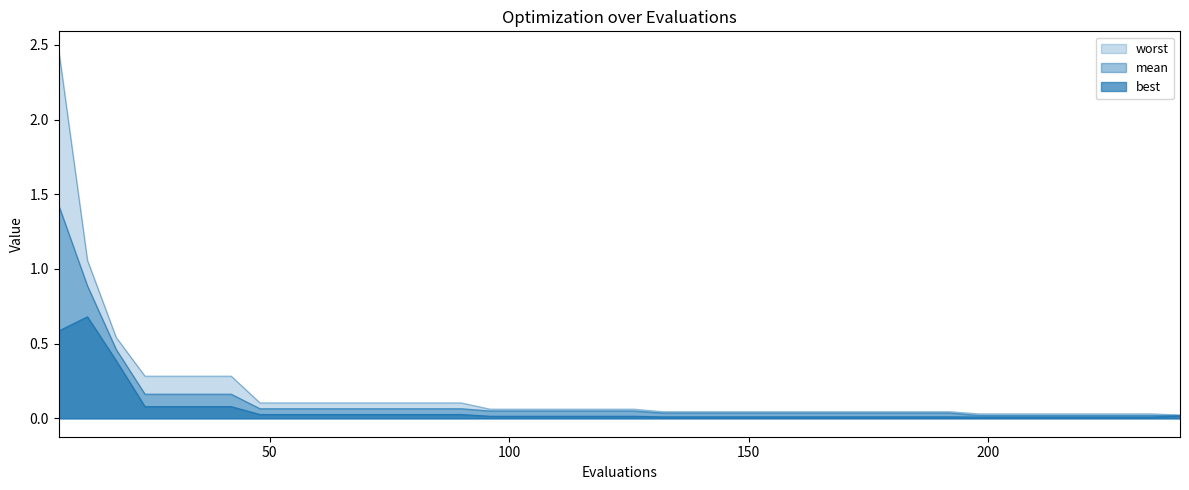

At which category is the sum across all series the highest?

6